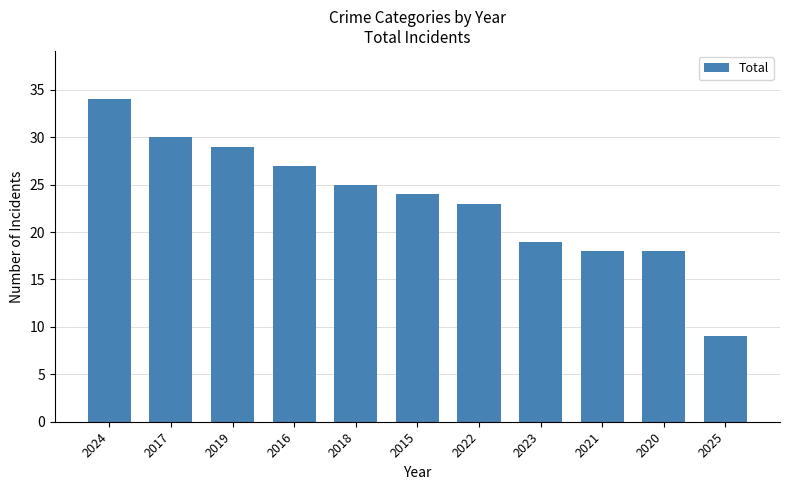

What is the sum of the values at 2020 and 2019?

47